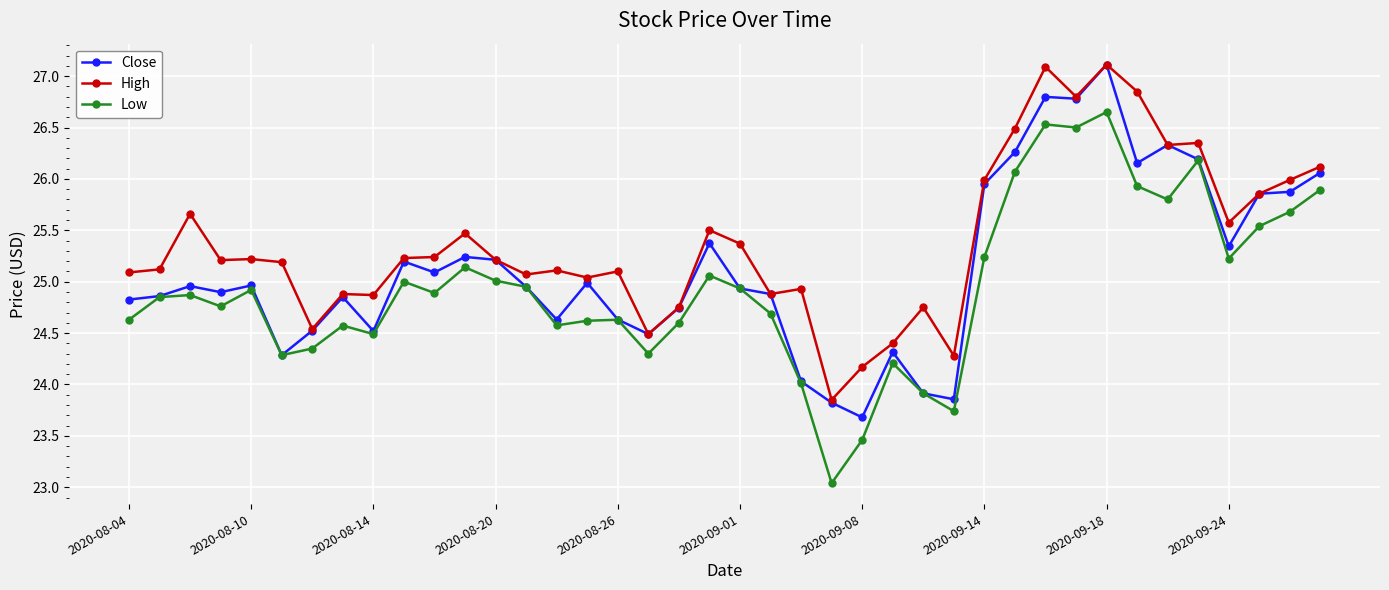

What is the average value of the High series?

25.4